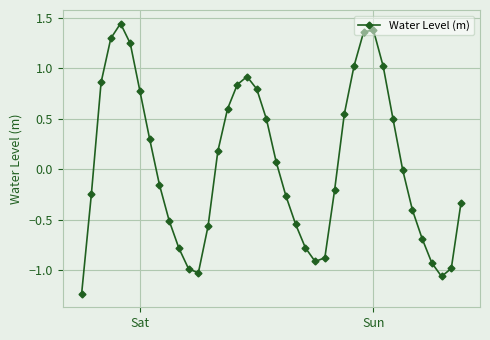

What is the value of the 32nd point from the left?

1.0